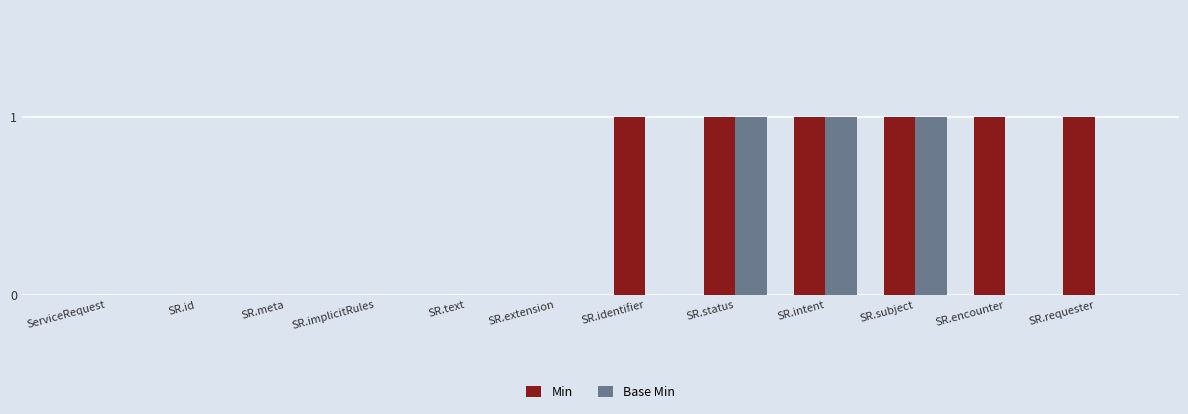

Reading left to right, list all the values displayed in this chart.

Min: ServiceRequest=0	SR.id=0	SR.meta=0	SR.implicitRules=0	SR.text=0	SR.extension=0	SR.identifier=1	SR.status=1	SR.intent=1	SR.subject=1	SR.encounter=1	SR.requester=1
Base Min: ServiceRequest=0	SR.id=0	SR.meta=0	SR.implicitRules=0	SR.text=0	SR.extension=0	SR.identifier=0	SR.status=1	SR.intent=1	SR.subject=1	SR.encounter=0	SR.requester=0